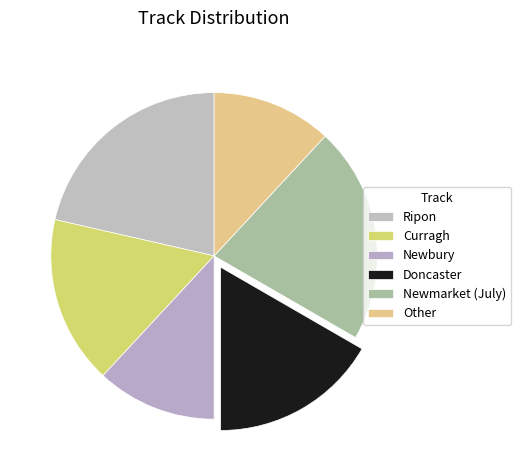

How many slices are in this pie chart?

6